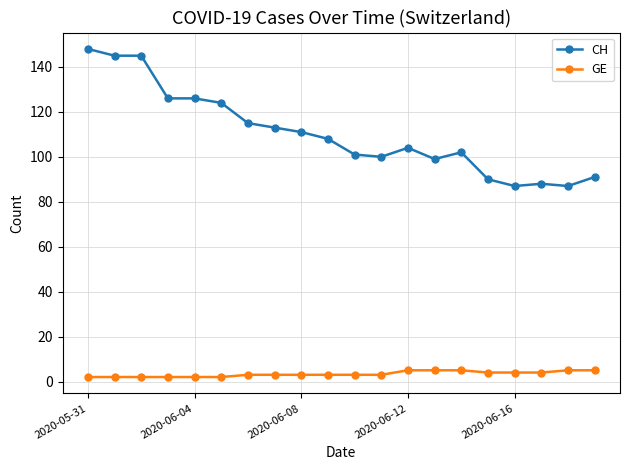

List the series in order of their overall mean, highest first.

CH, GE